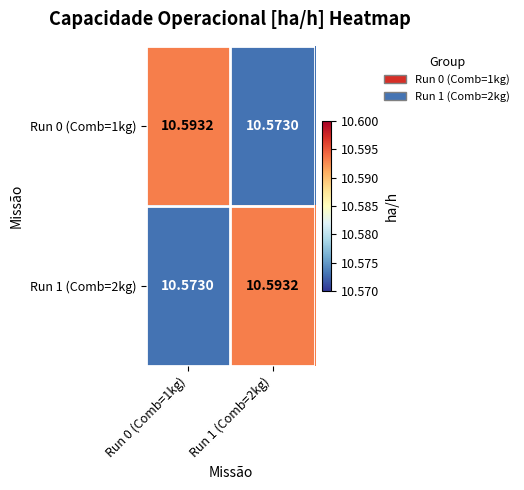

How many categories are shown in the chart?

2